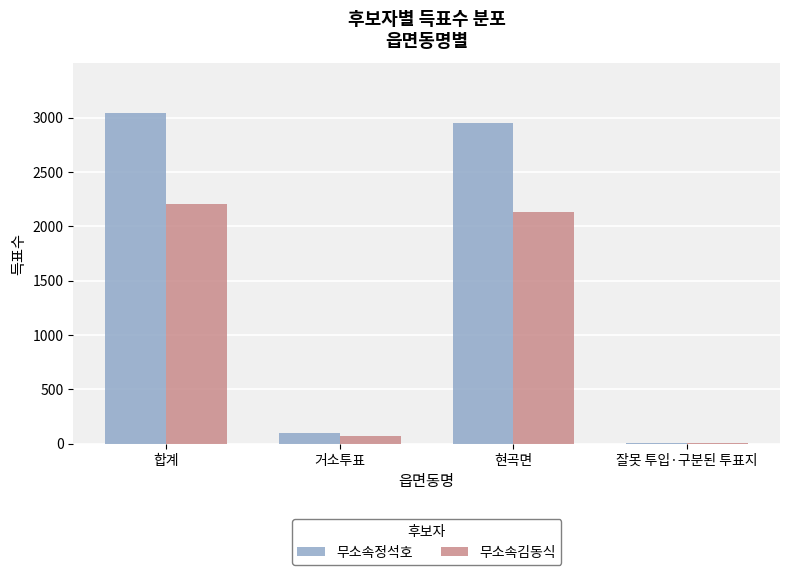

Count the number of categories in the chart.

4